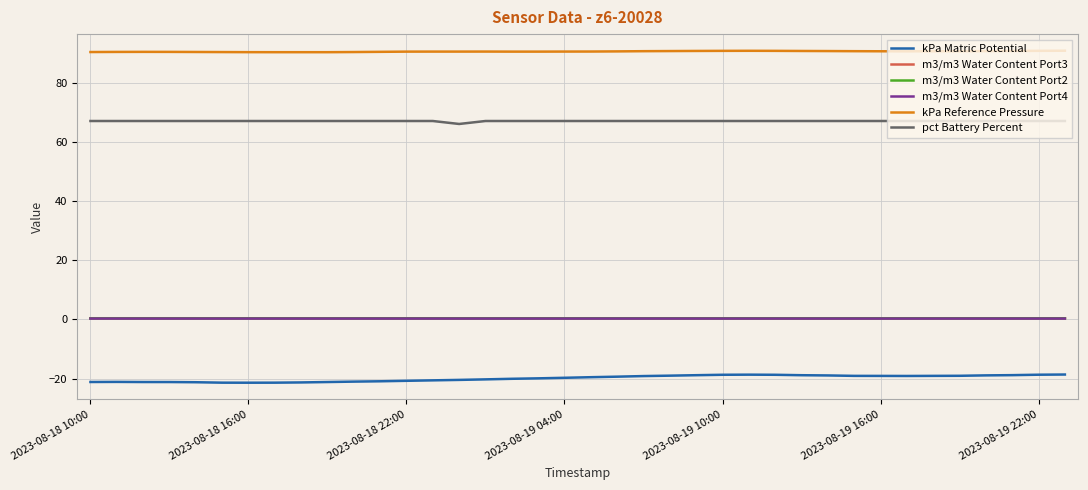

Which series has the widest spread of values?

kPa Matric Potential